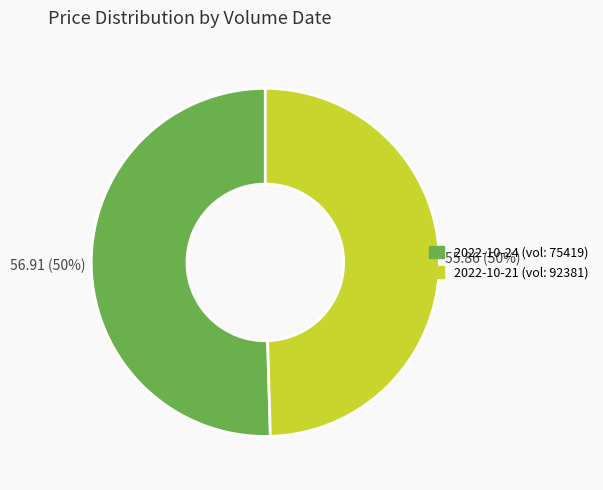

To the nearest percent, what is the average slice percentage?

50%